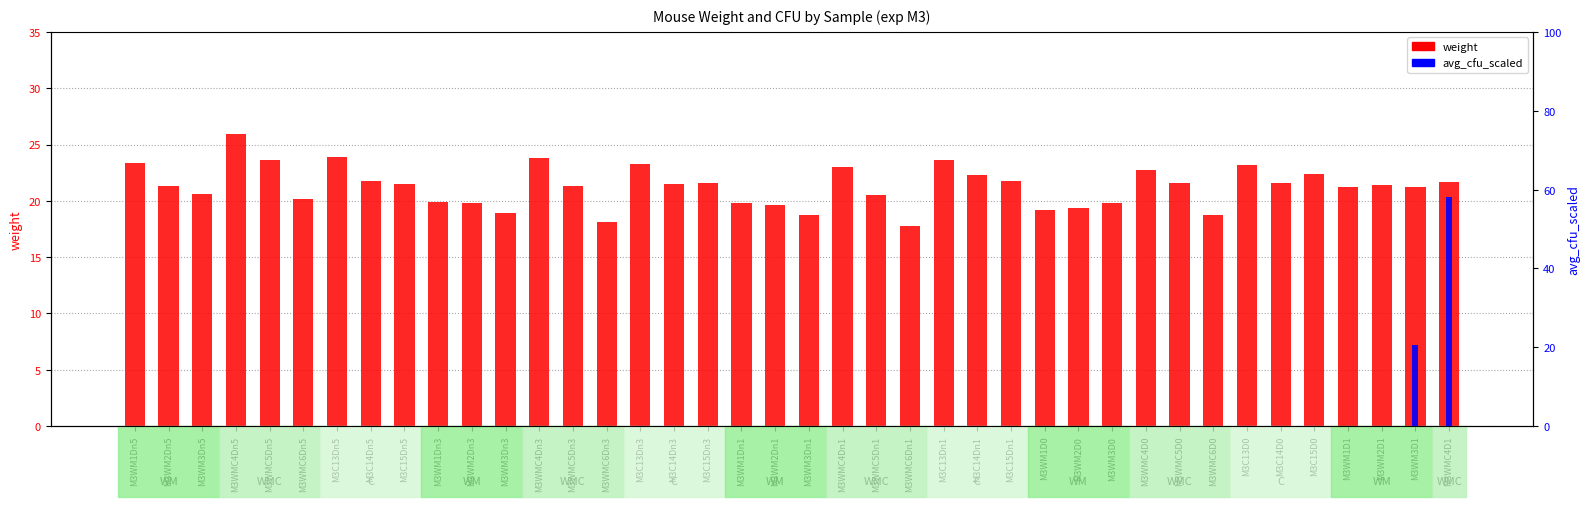

Is the value of weight at M3C14Dn3 greater than the value of avg_cfu_scaled at M3C14Dn1?

Yes